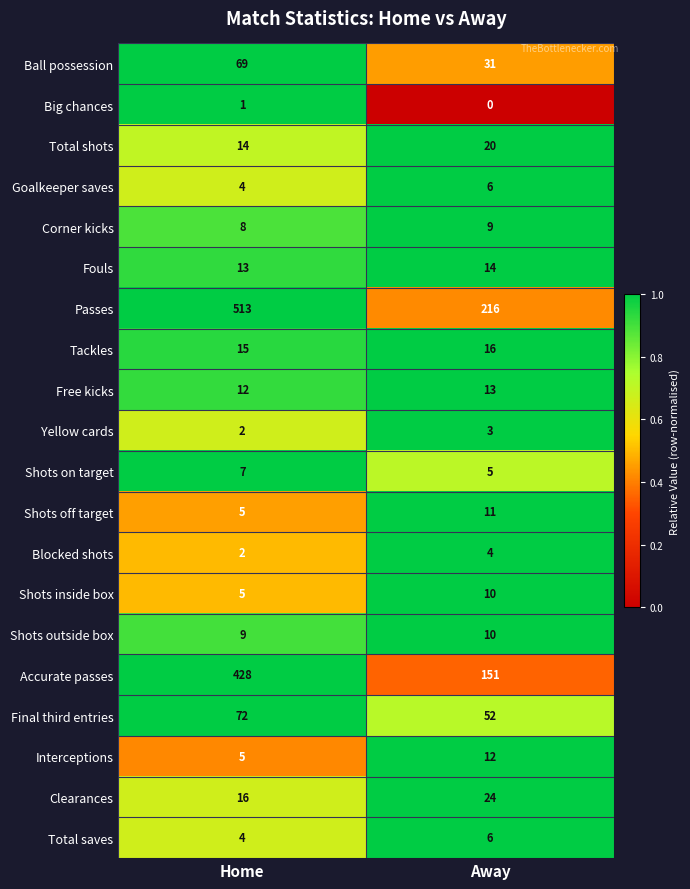

What is the minimum value for Shots inside box?

5